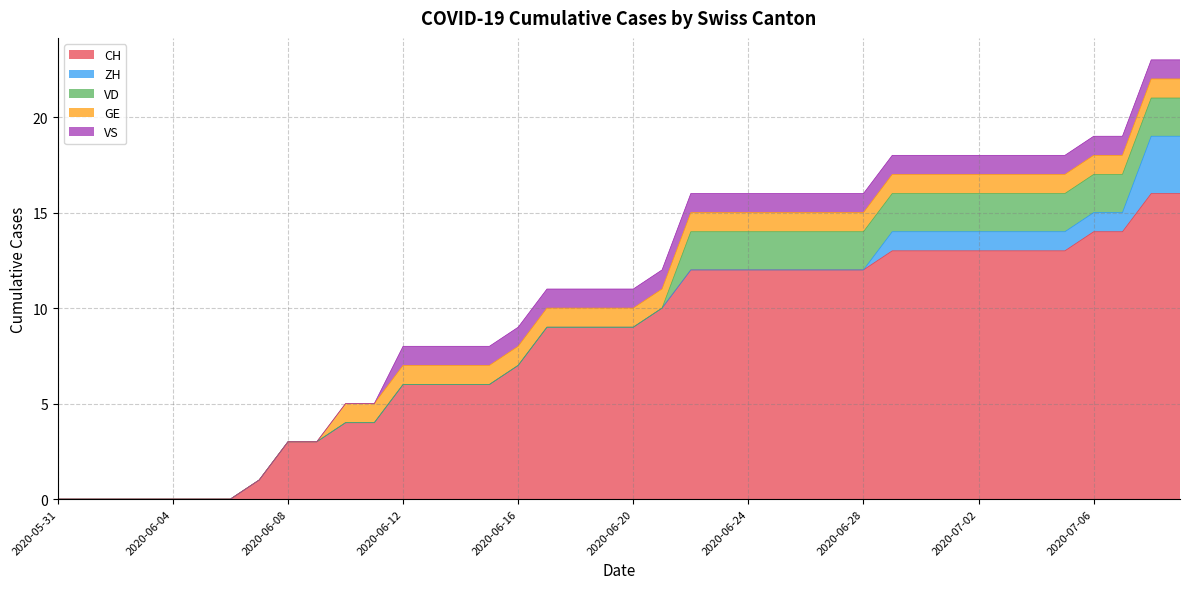

True or false: GE and VD cross at least once.

True